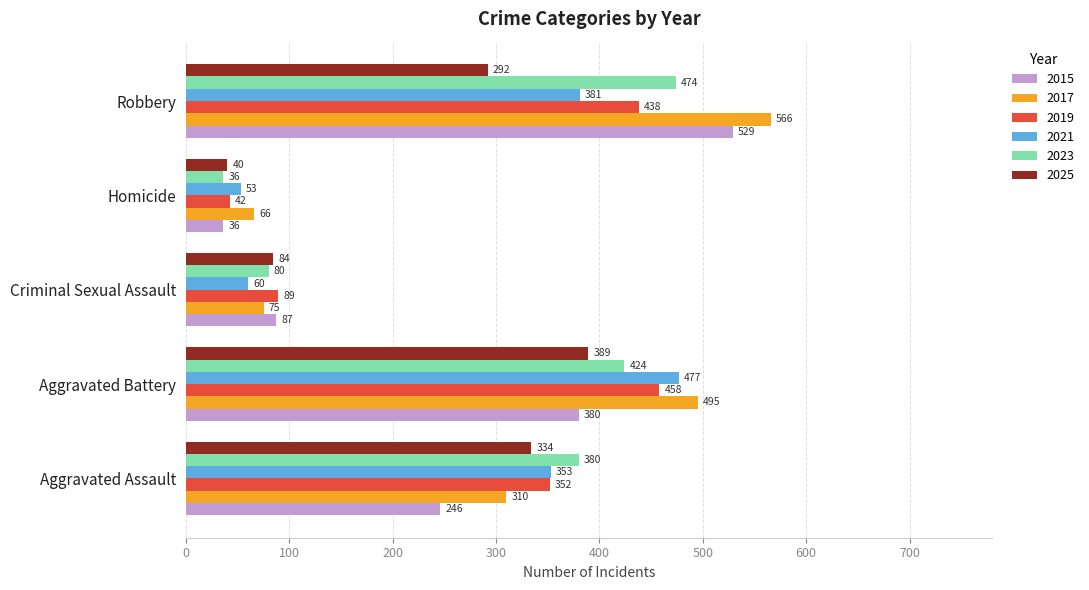

Where is 2015 nearest to the value 282?

Aggravated Assault